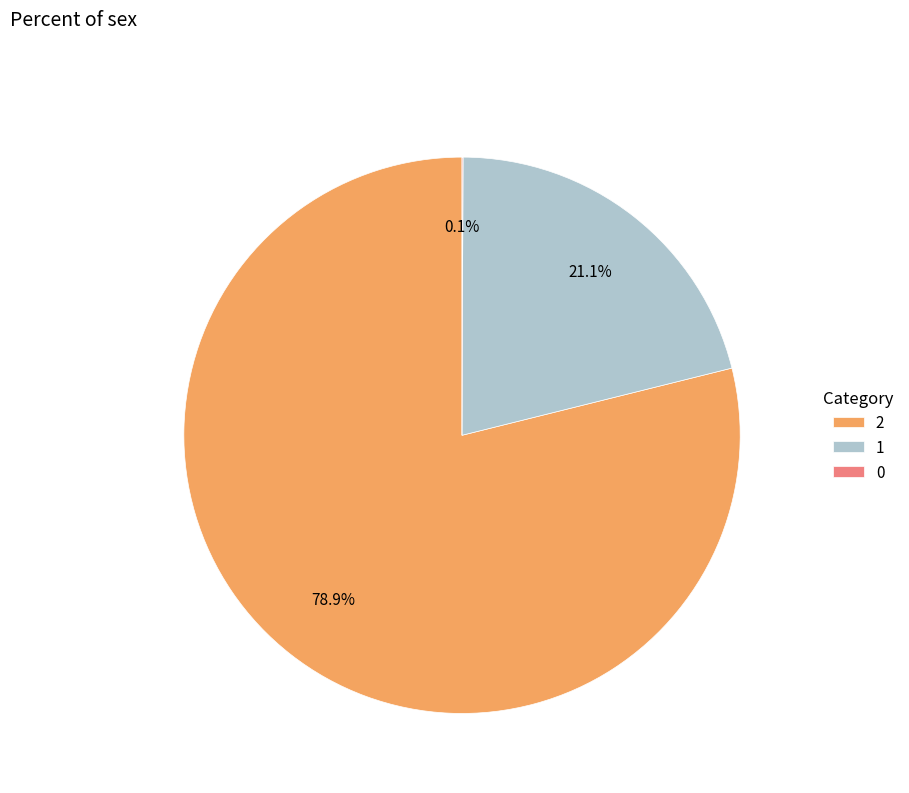

What is the largest slice in the pie chart?

2